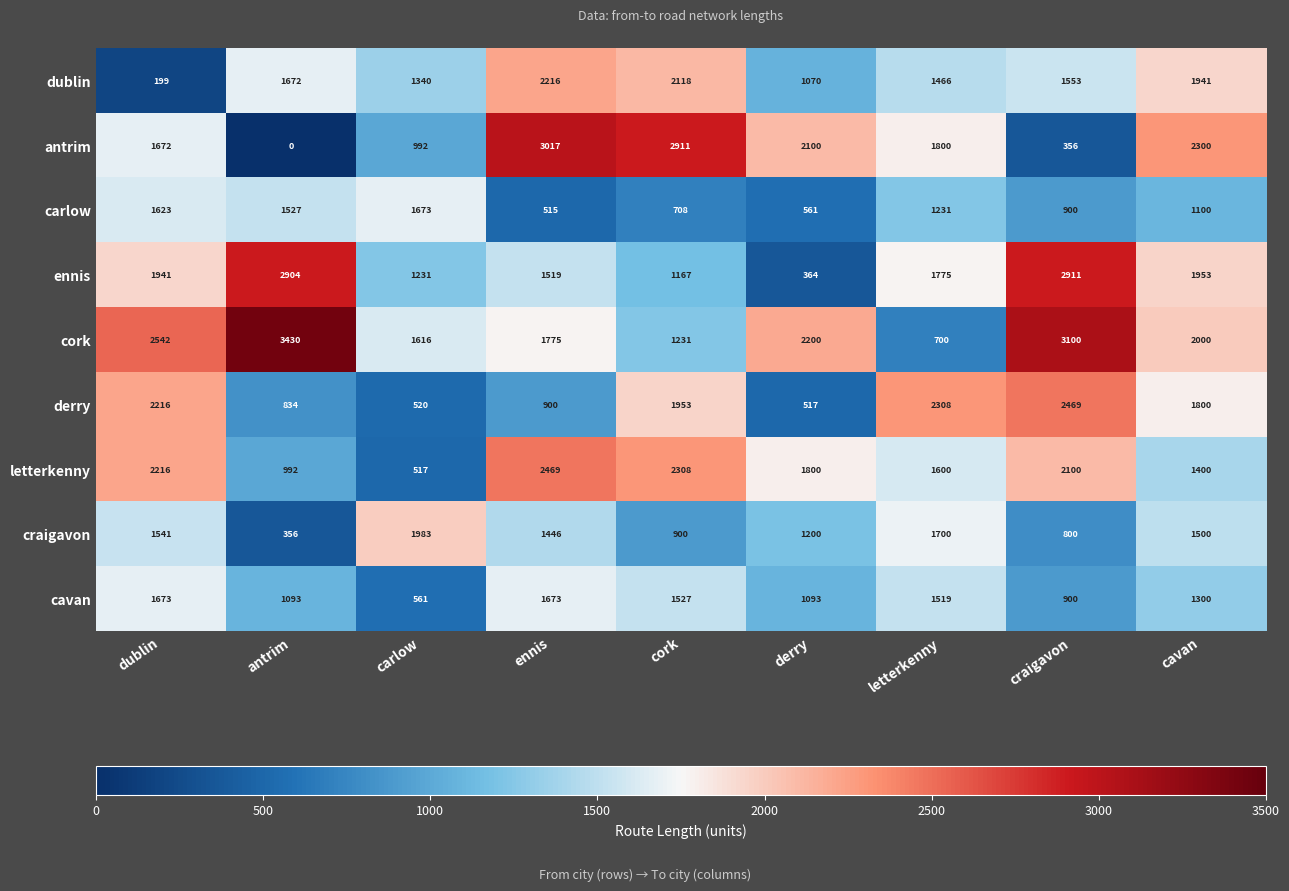

What is the average value of the craigavon series?

1270